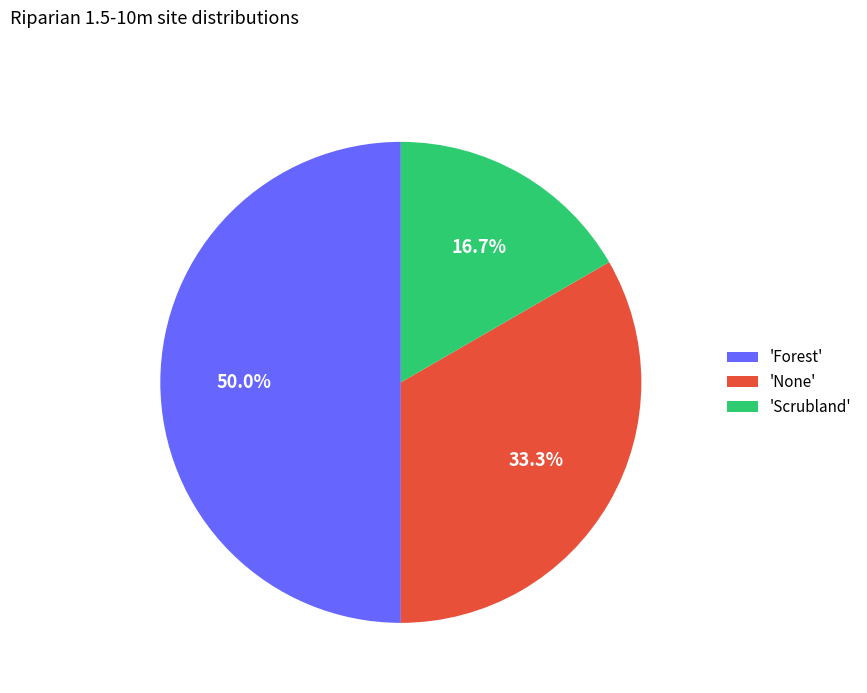

Rank the categories by value from lowest to highest.

'Scrubland', 'None', 'Forest'